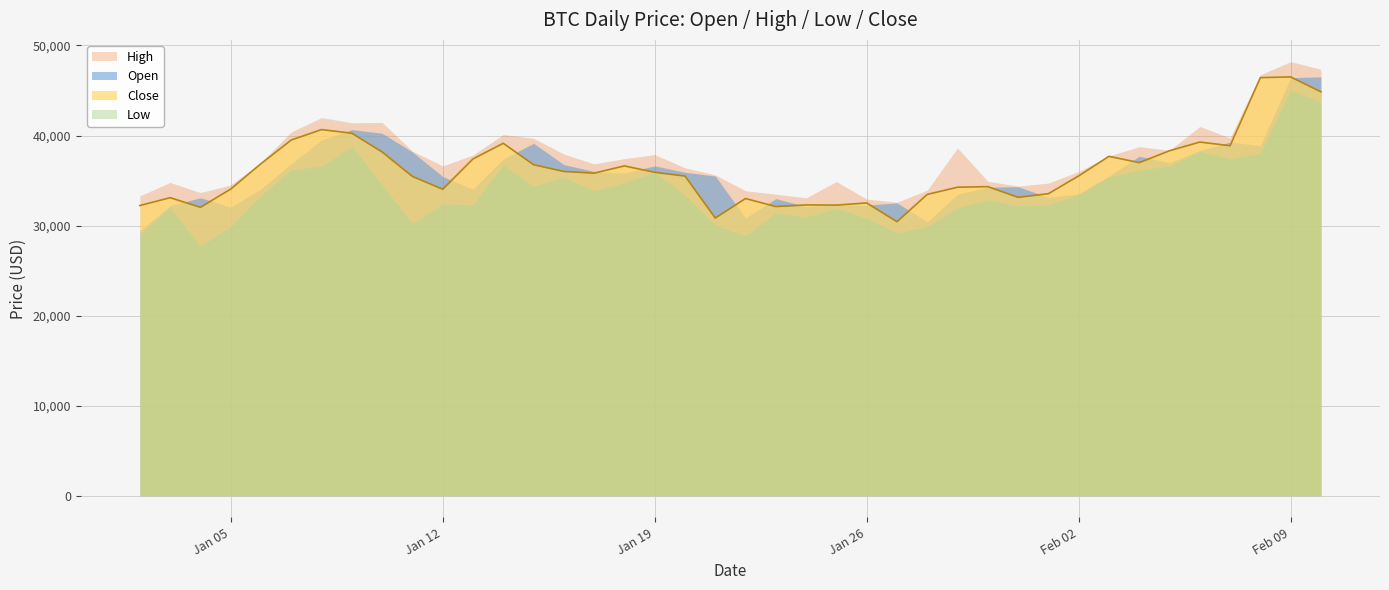

What is the minimum value shown in the chart?

27741.1